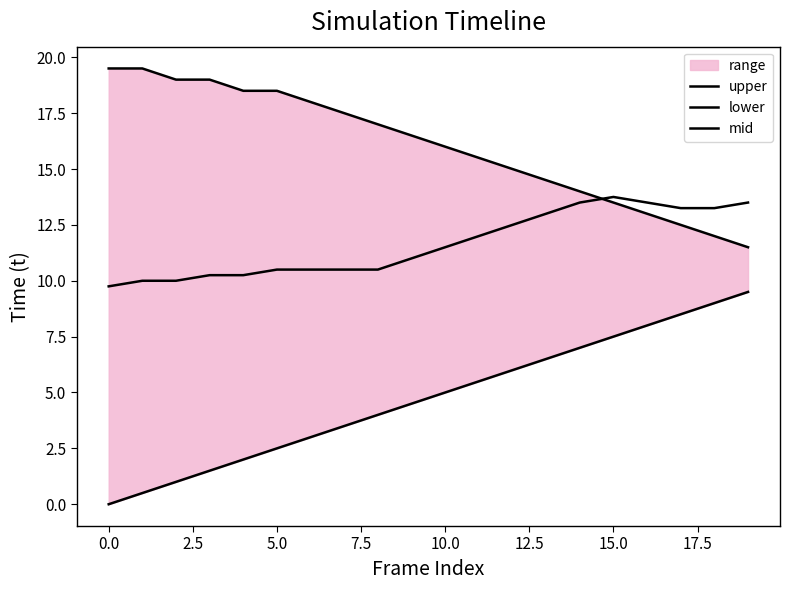

True or false: upper has more than 0 points higher than both neighbors.

False